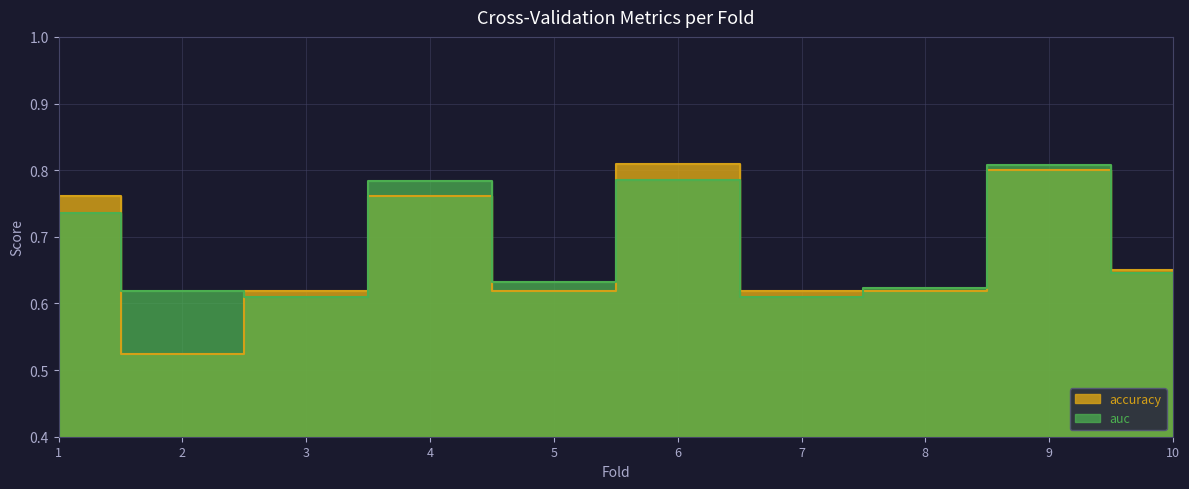

What is the greatest value displayed?

0.8